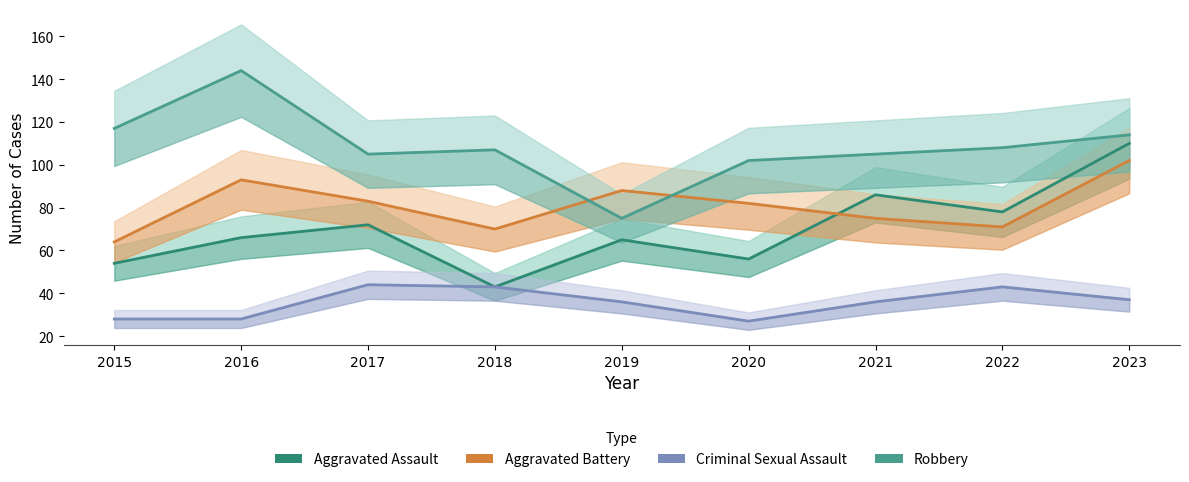

Which category has the lowest value in the Aggravated Battery series?

2015